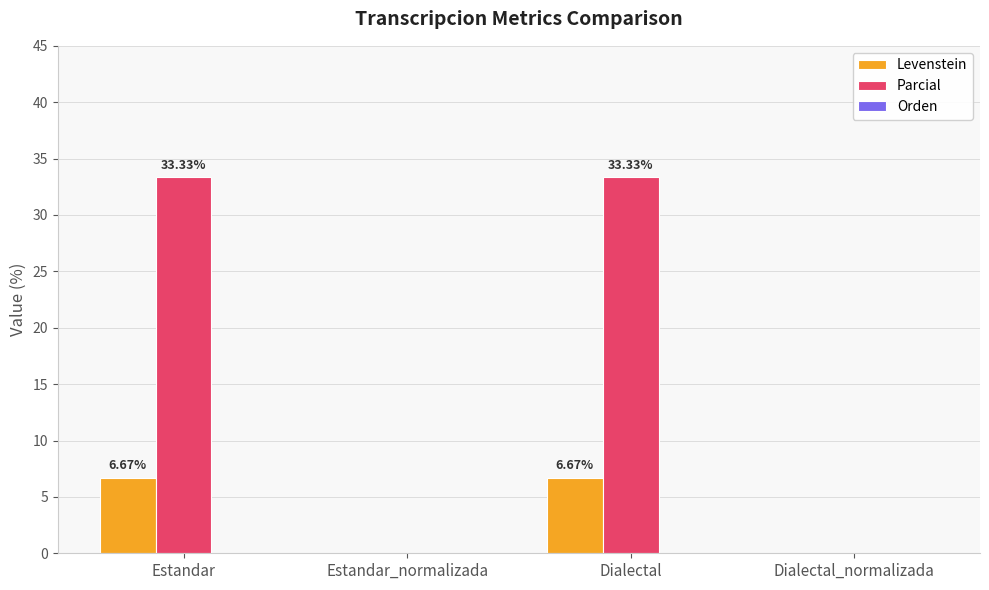

What is the total value across all series at Estandar?

40.0